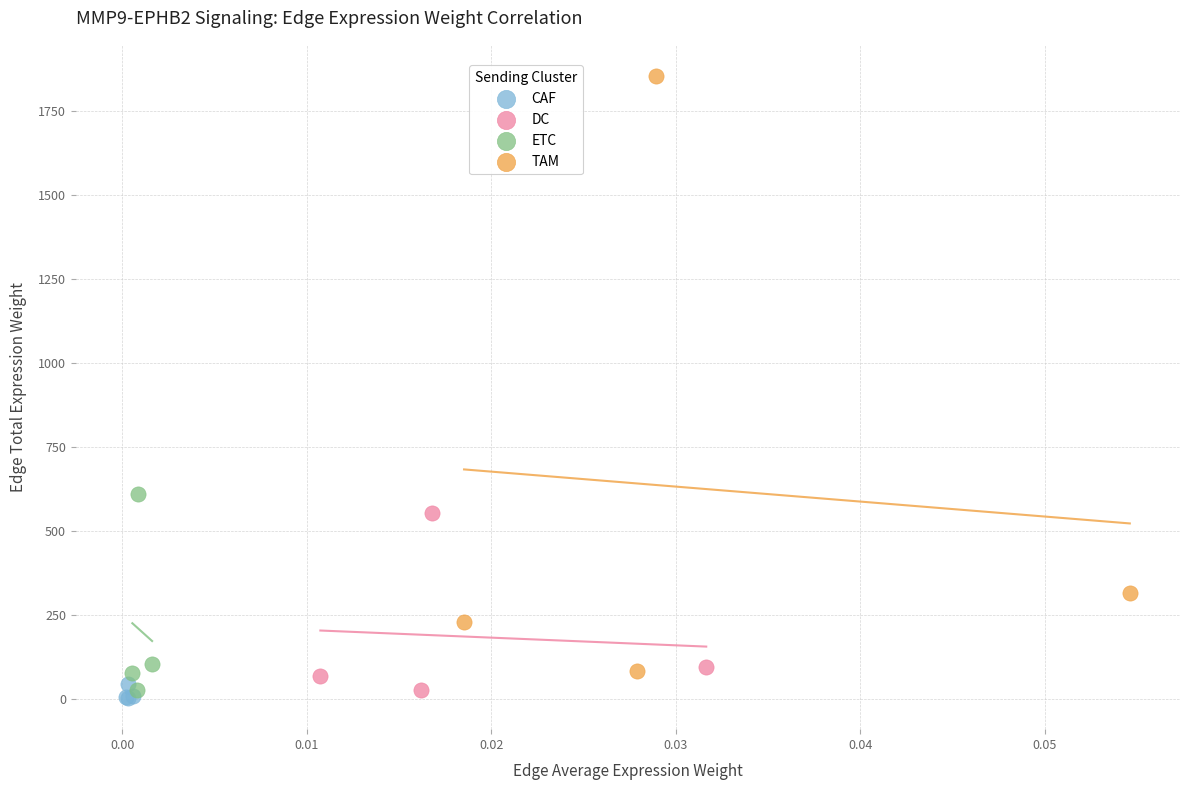

Which series contains the highest Y value?

TAM